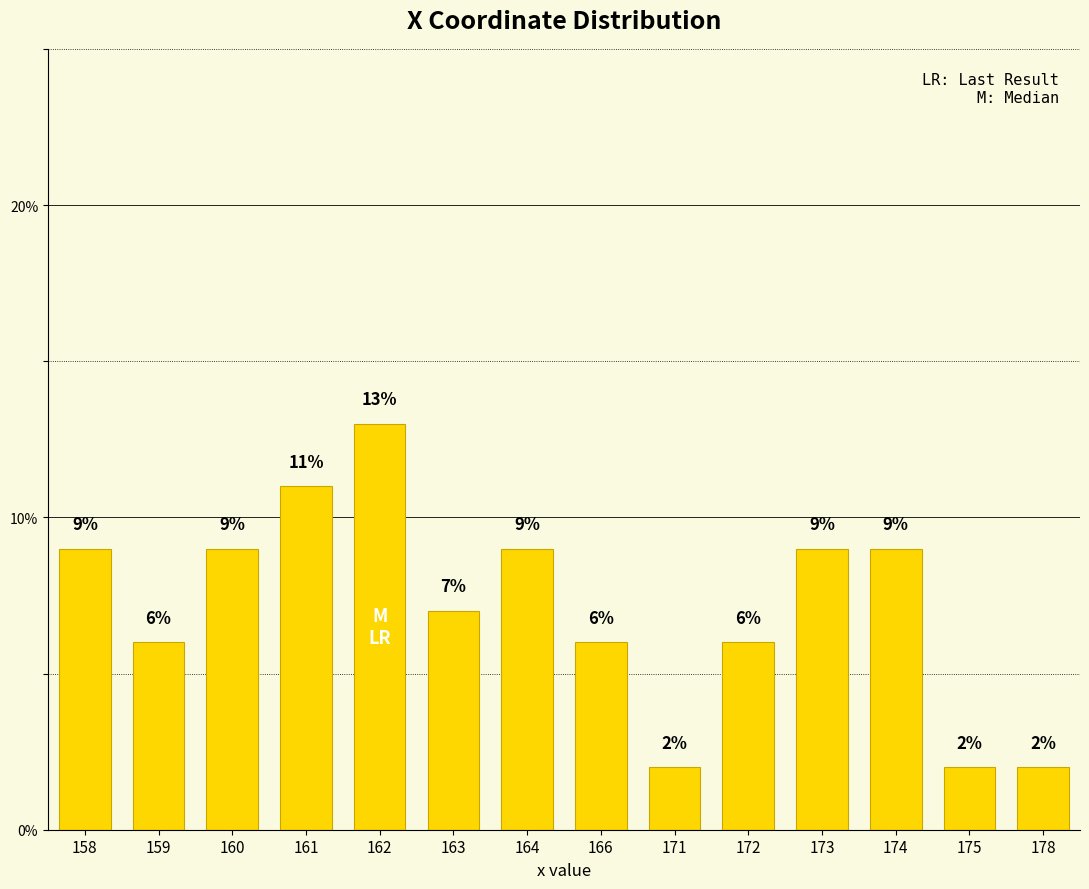

At which category does the chart reach its peak across all series?

162